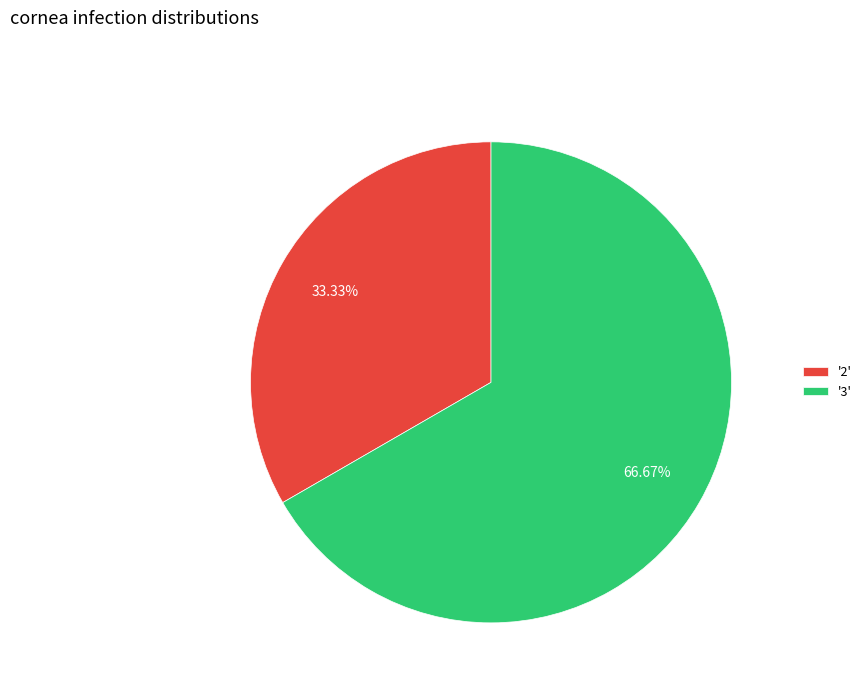

What is the majority slice?

'3'